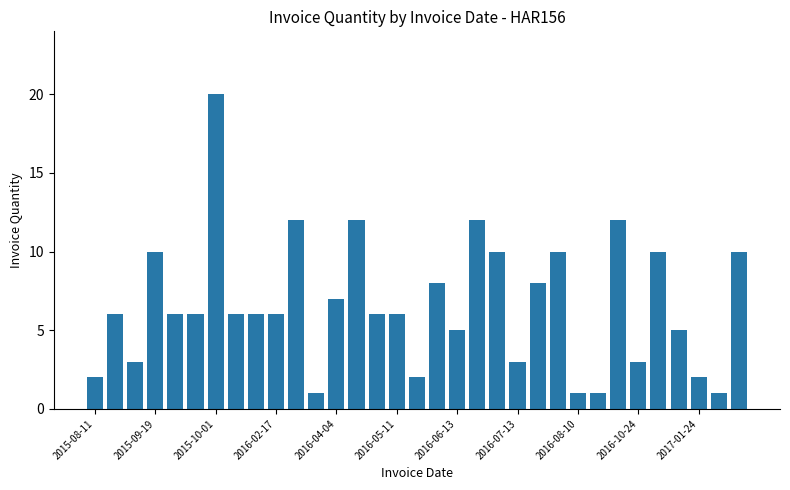

What is the maximum value shown in the chart?

20